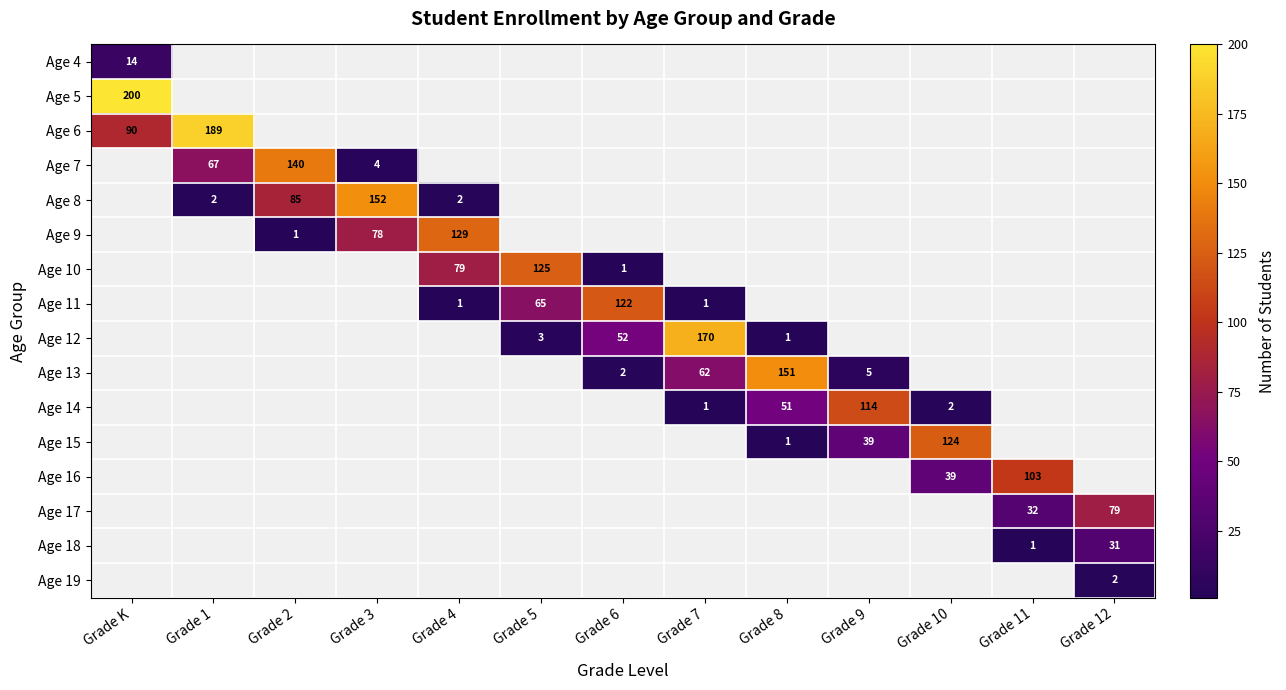

What is the difference between the Age 13 values at Grade 9 and Grade 8?

146